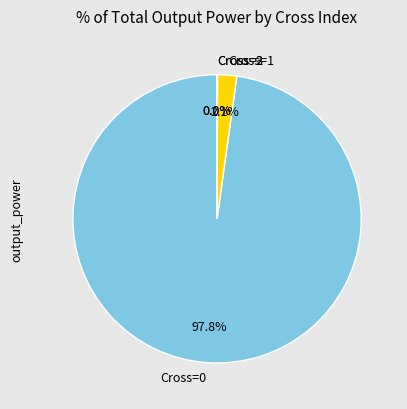

Does Cross=0 represent more than half of the total?

Yes